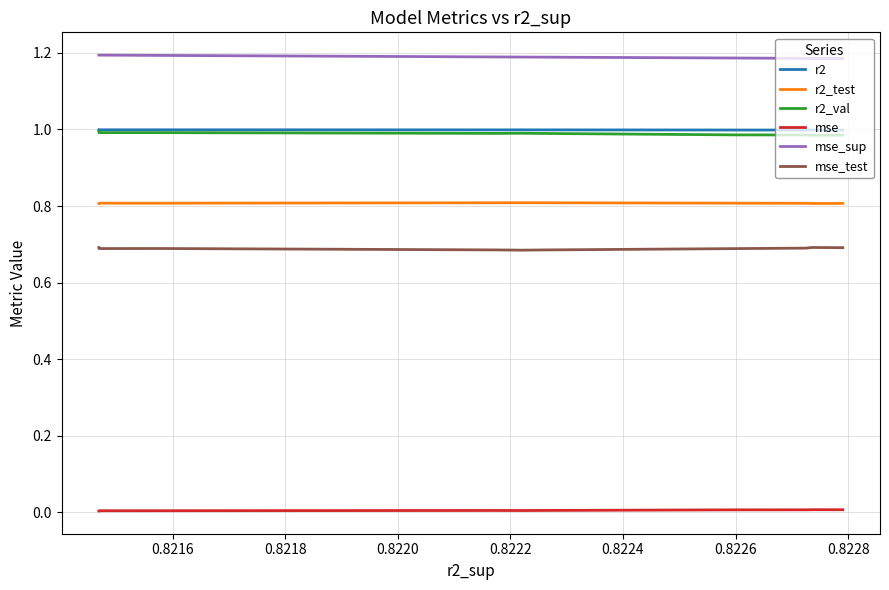

True or false: mse_test and r2 intersect in this chart.

False